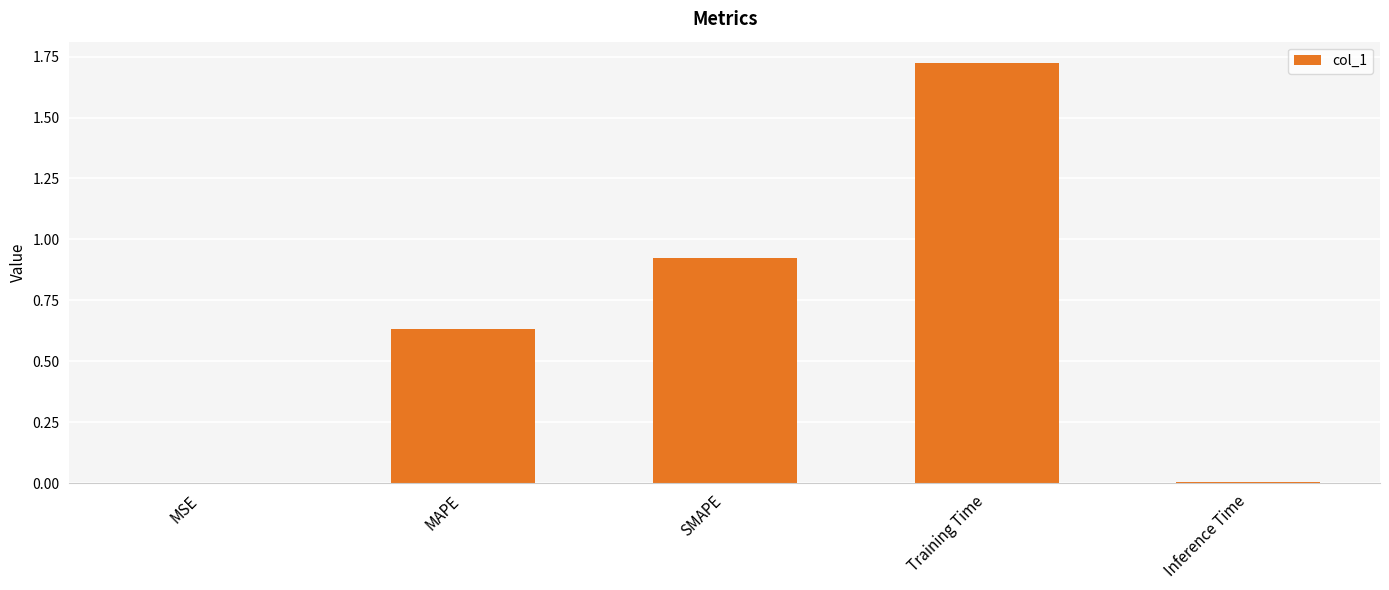

What is the change in value from MAPE to Training Time?

+1.1